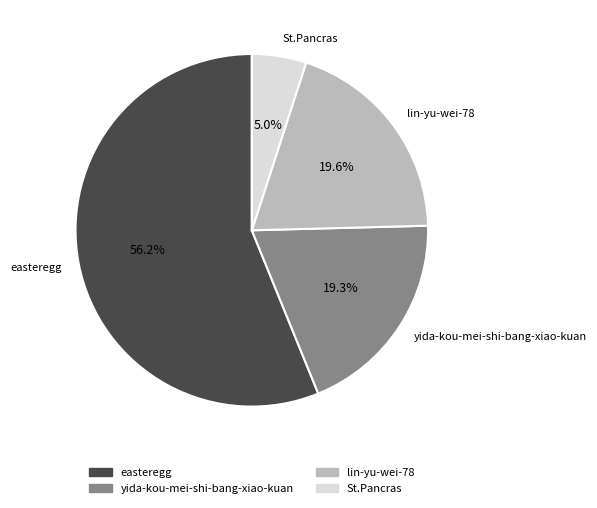

Which slice is the smallest?

St.Pancras